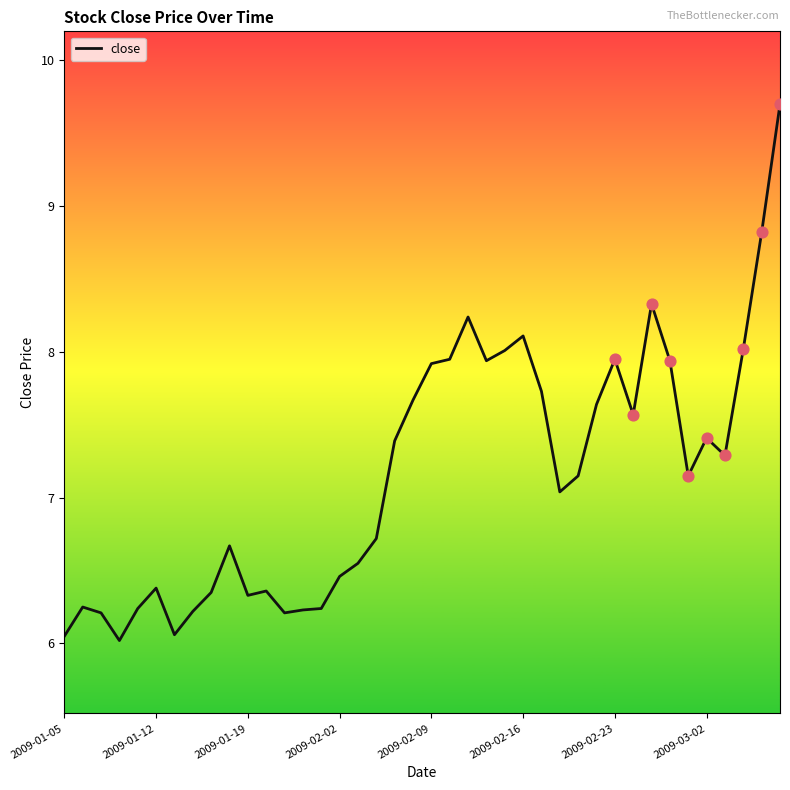

What is the greatest value displayed?

9.7